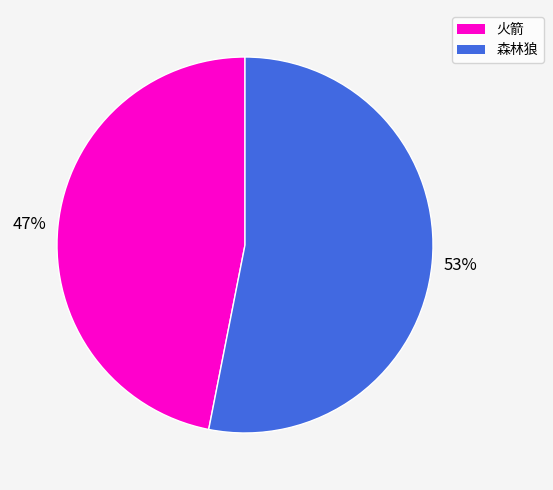

To the nearest percent, what is the average slice percentage?

50%